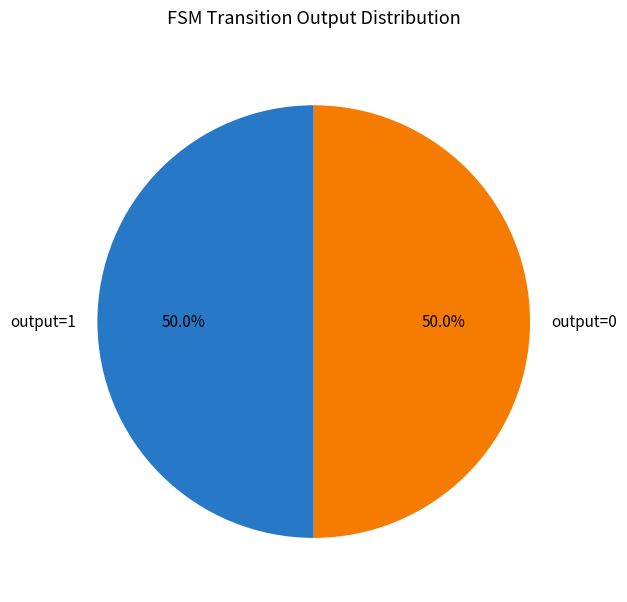

How many slices are in this pie chart?

2